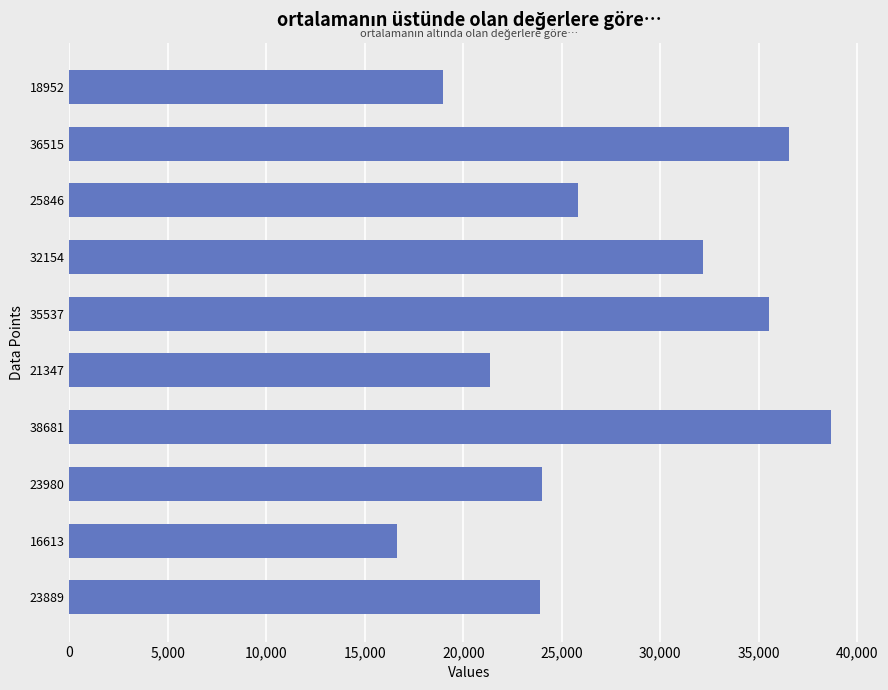

Which label corresponds to the largest value in the chart?

38681